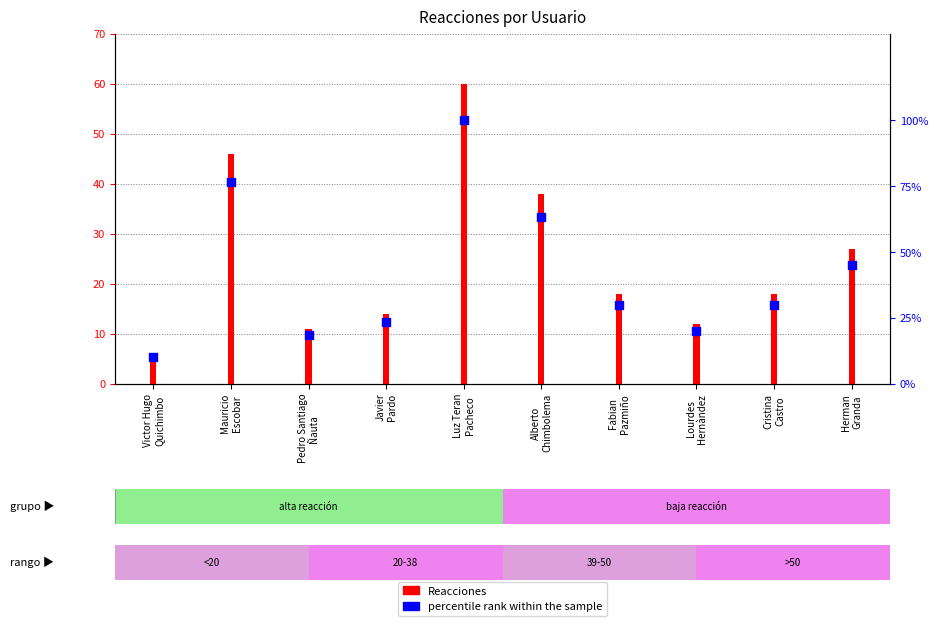

At which category is the sum across all series the highest?

Luz Teran
Pacheco